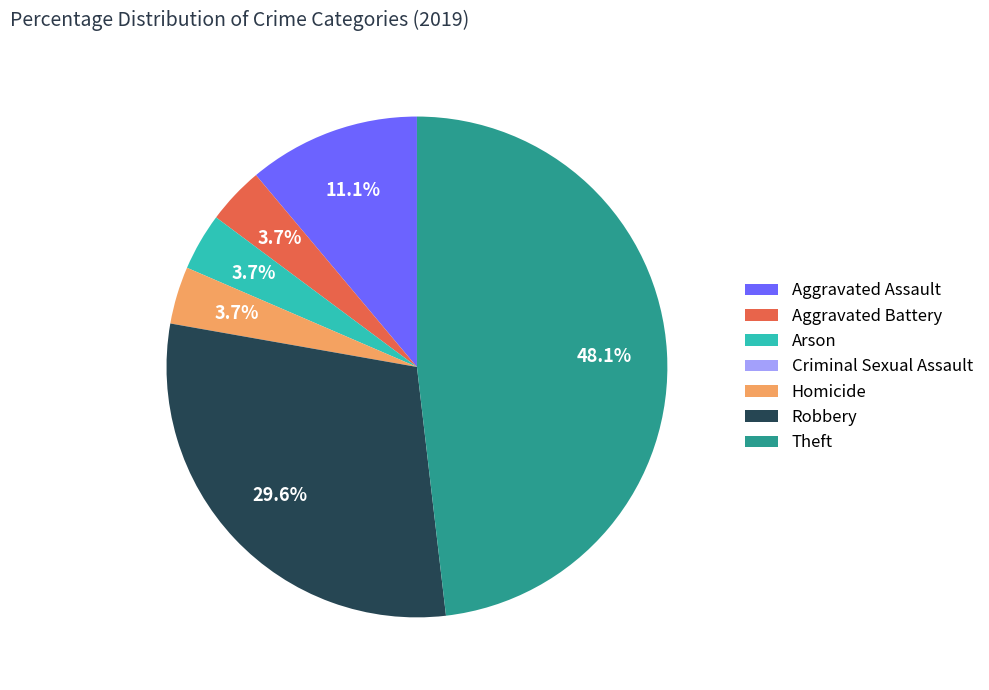

What is the largest slice in the pie chart?

Theft